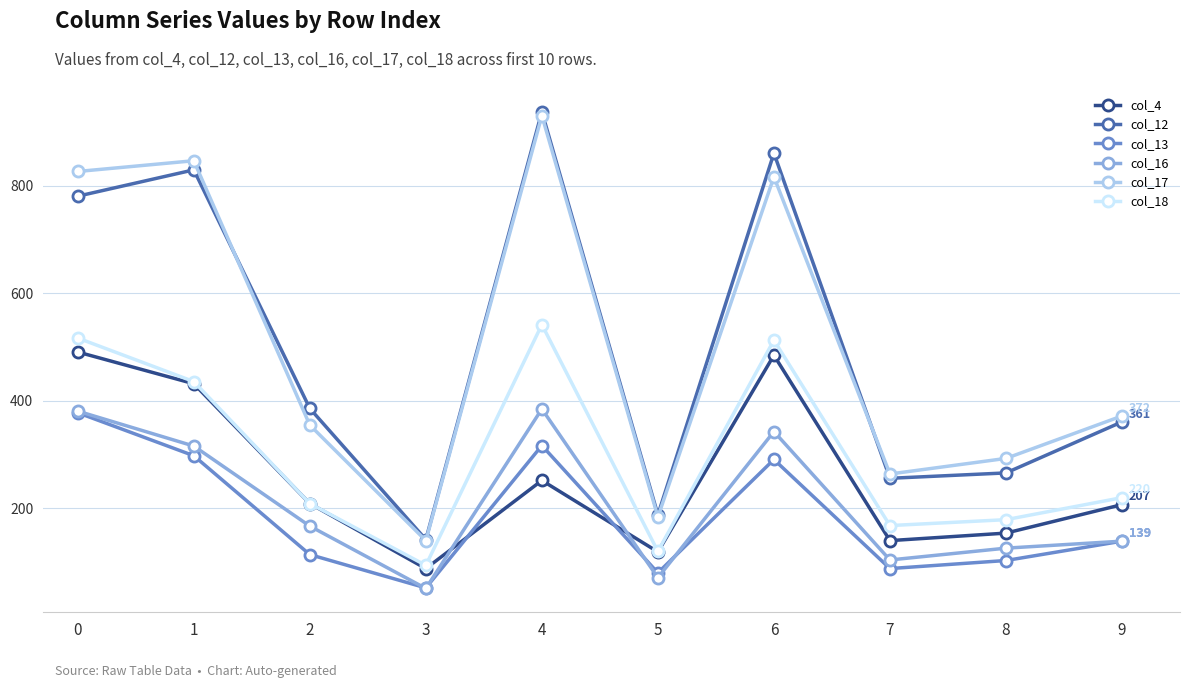

At how many categories does at least one series exceed 560?

4